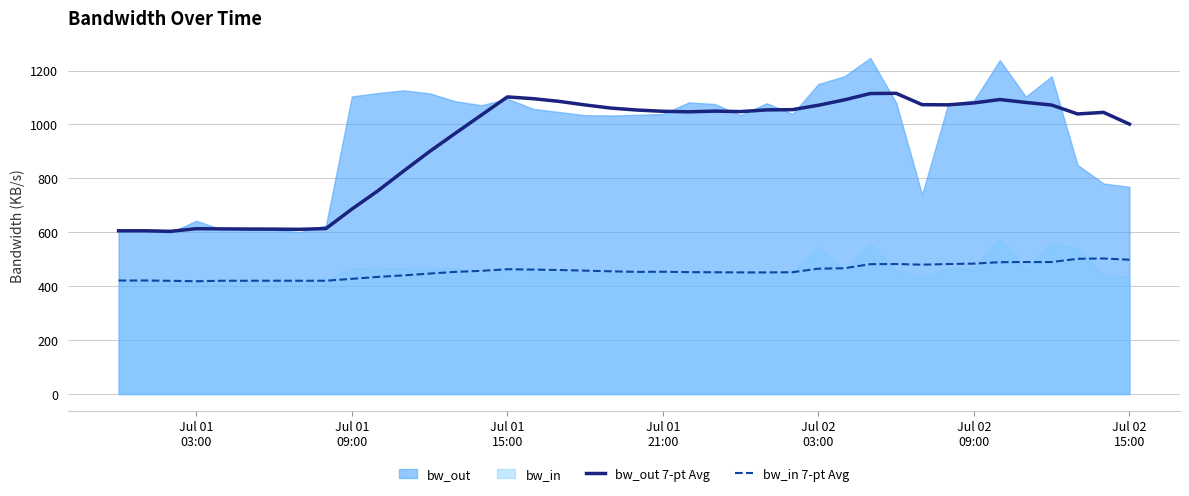

Count the number of categories in the chart.

40